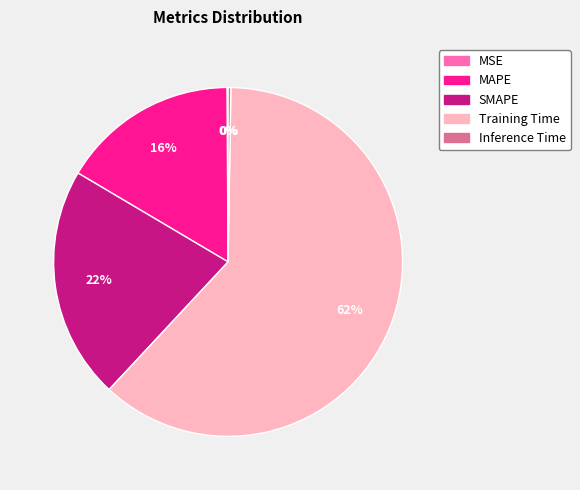

The MAPE slice represents 16% of the pie. True or false?

True